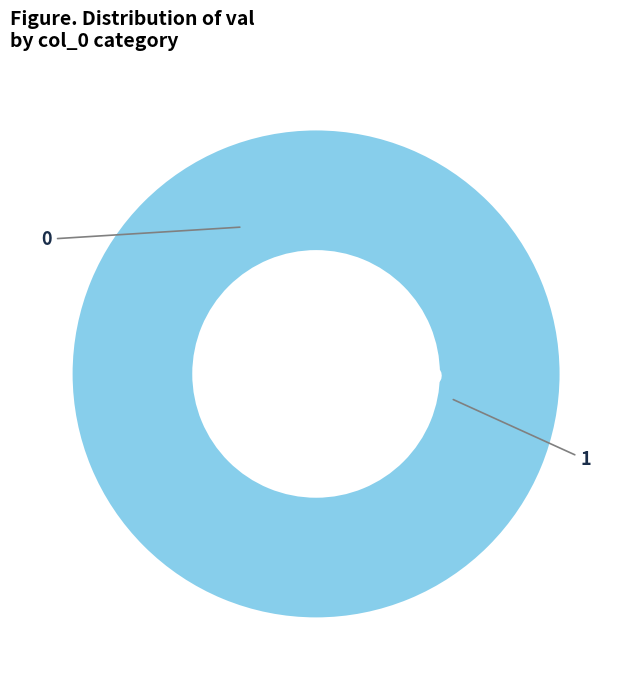

True or false: 1 accounts for 99% of the total.

False